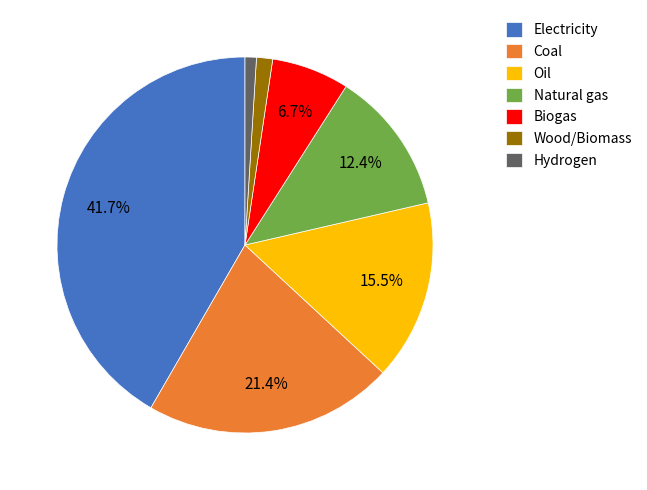

How many slices are in this pie chart?

7